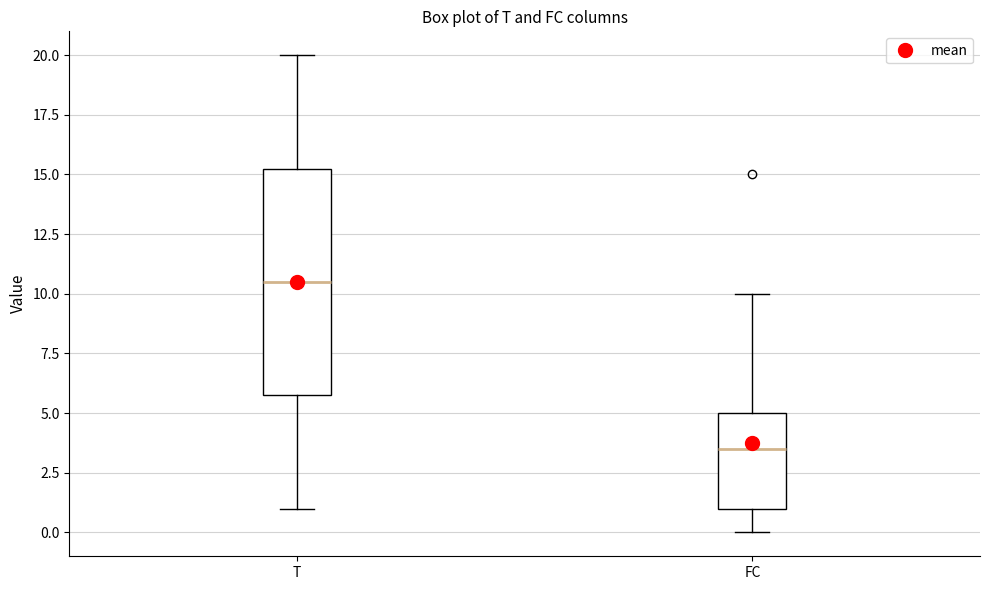

Reading left to right, transcribe this box plot: for each box, give where its median line is, the range the box spans, and where its two whiskers end, as read against the y-axis. The values are not printed on the chart, so give them approximately, as read against the axis.

T: median 10.5, box 6.0 to 15.5, whiskers 1.0 to 20.0
FC: median 3.5, box 1.0 to 5.0, whiskers 0.0 to 10.0